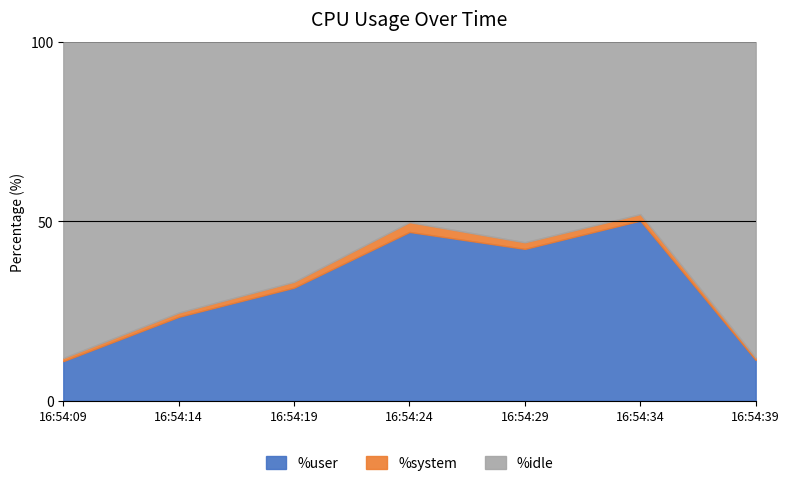

At which label does %idle first exceed 66?

16:54:09